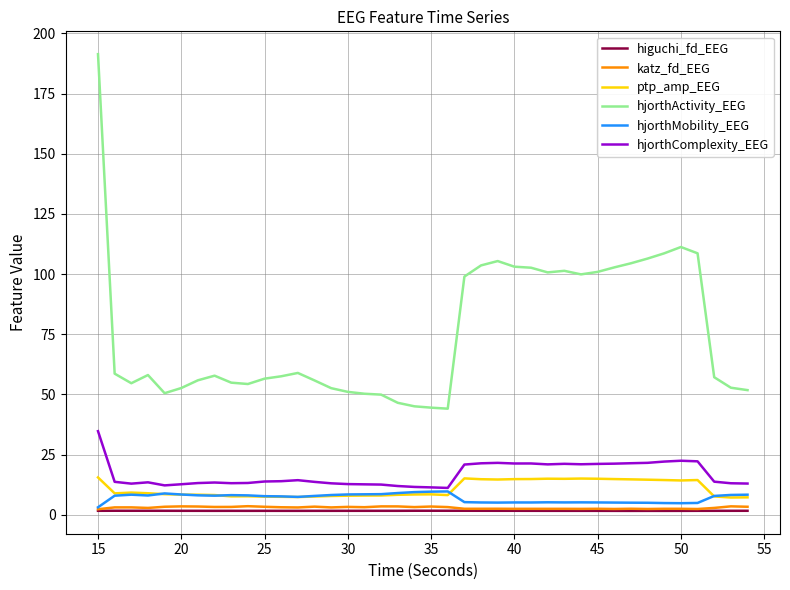

How many lines are shown in the chart?

6